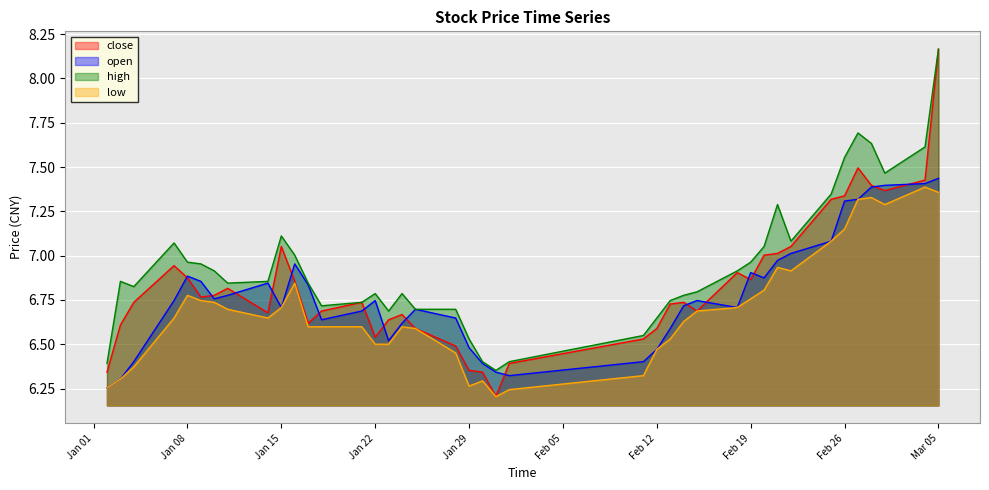

Which label corresponds to the smallest value in the chart?

2019-01-31